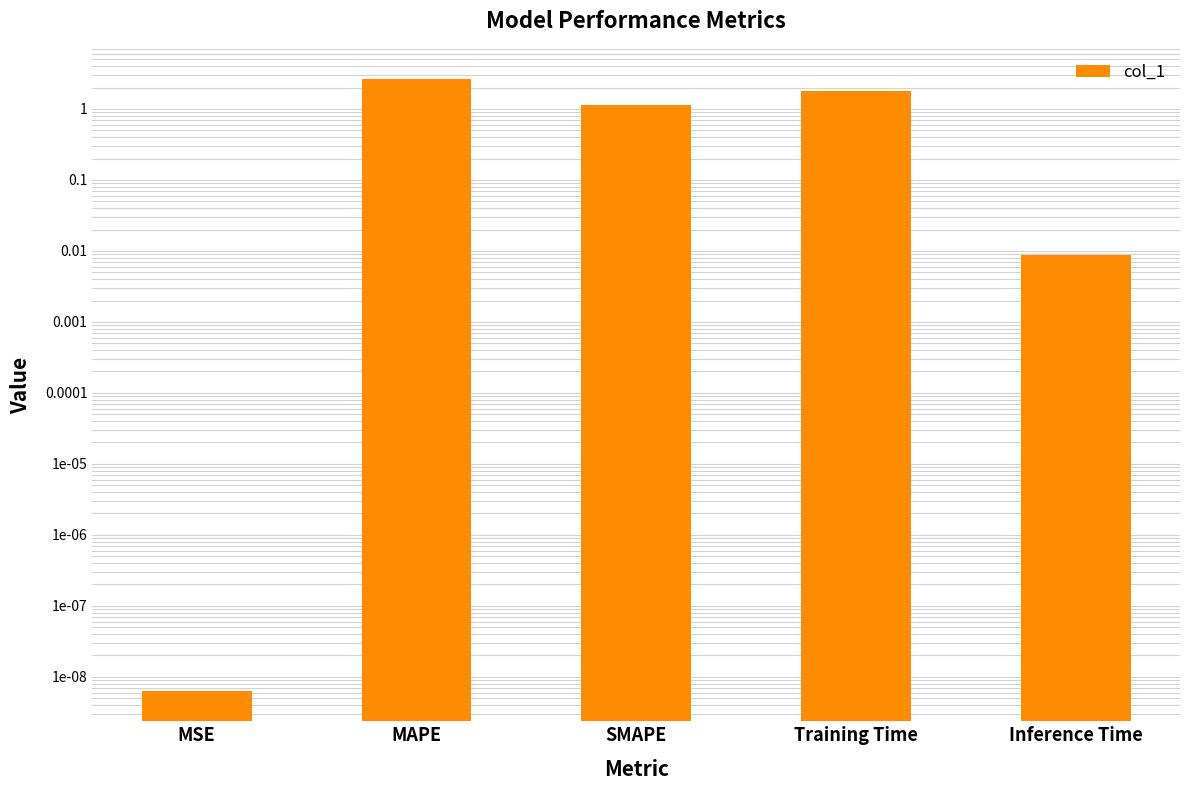

What position from the right is MAPE?

4